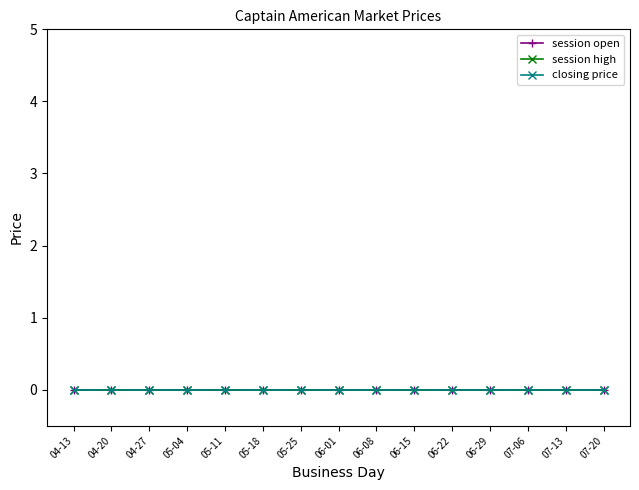

How many data points does each series have?

15